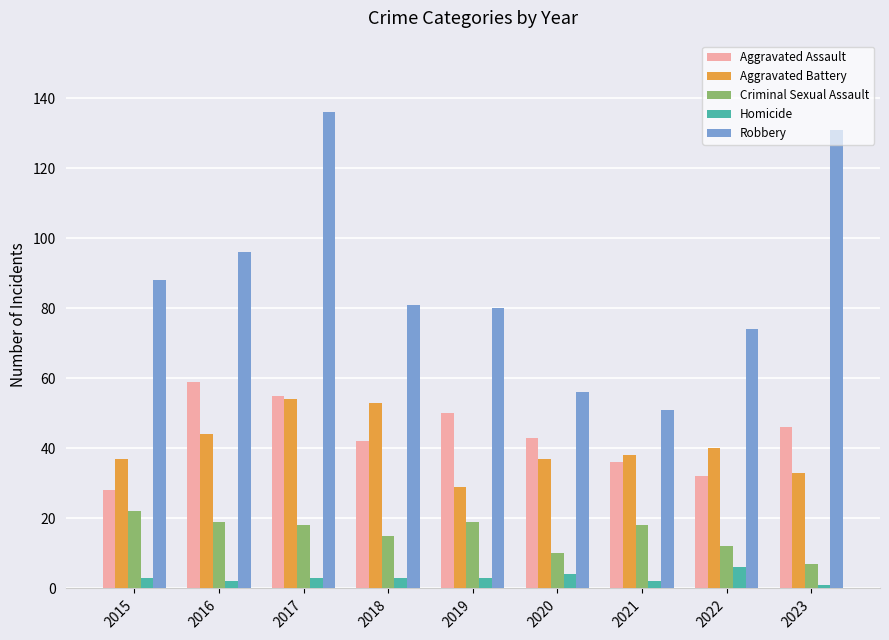

At how many categories does at least one series exceed 22?

9